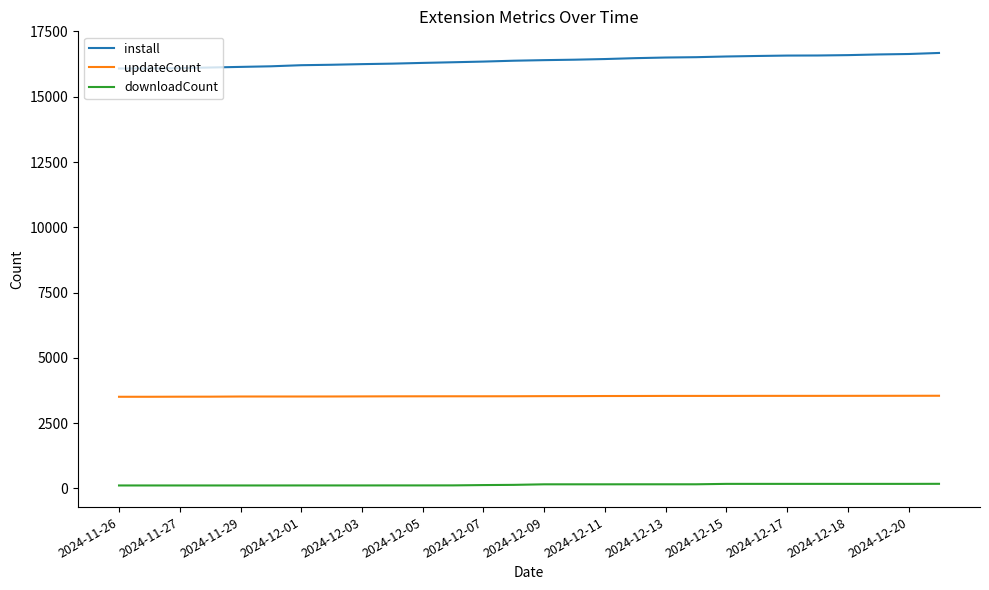

True or false: downloadCount and install intersect in this chart.

False